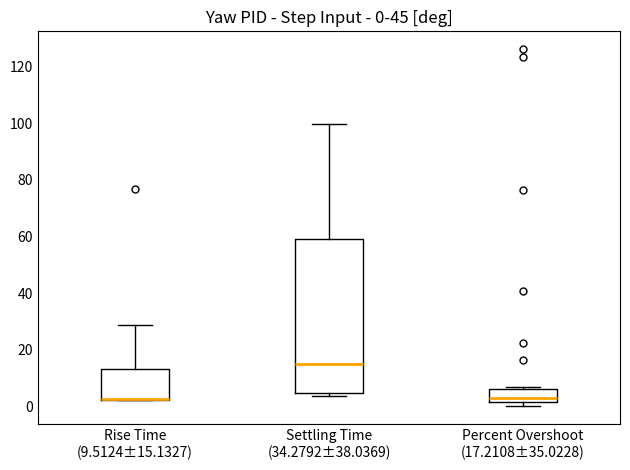

Comparing the boxes themselves (not the whiskers), which one is the tallest?

Settling Time (34.2792±38.0369)